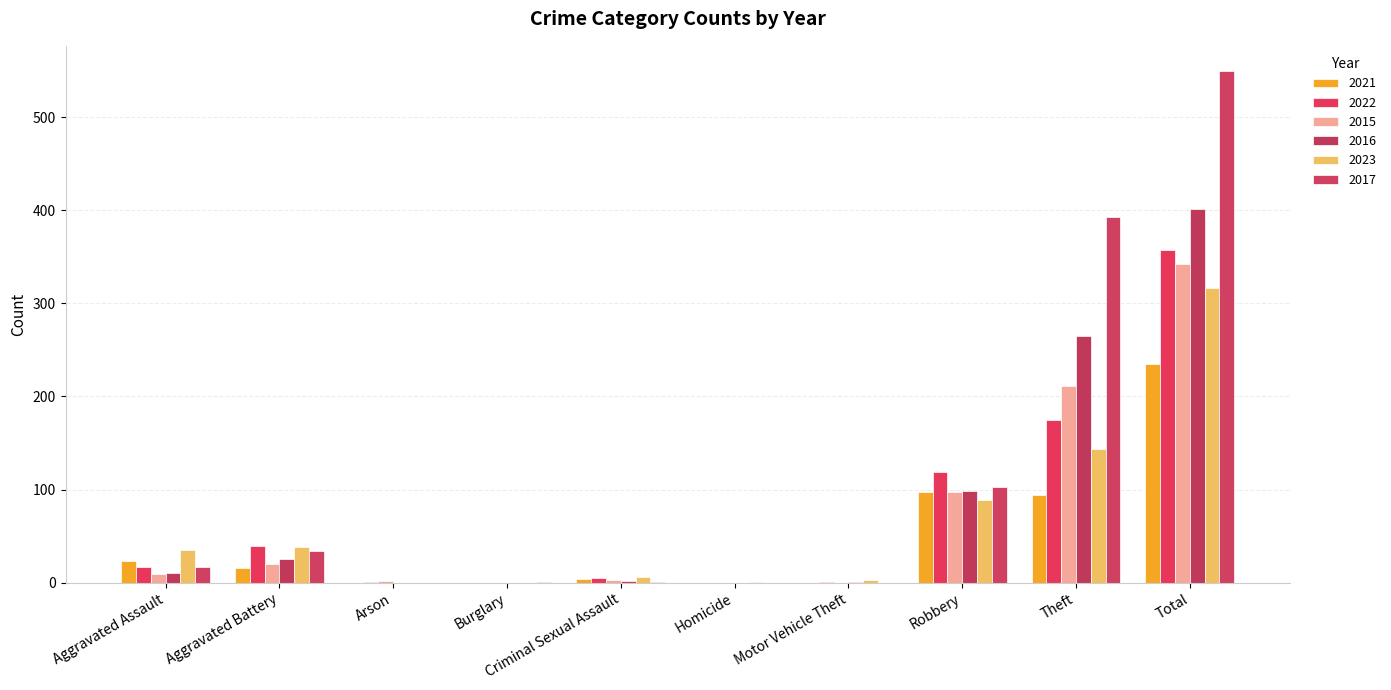

How many series are shown in this chart?

6